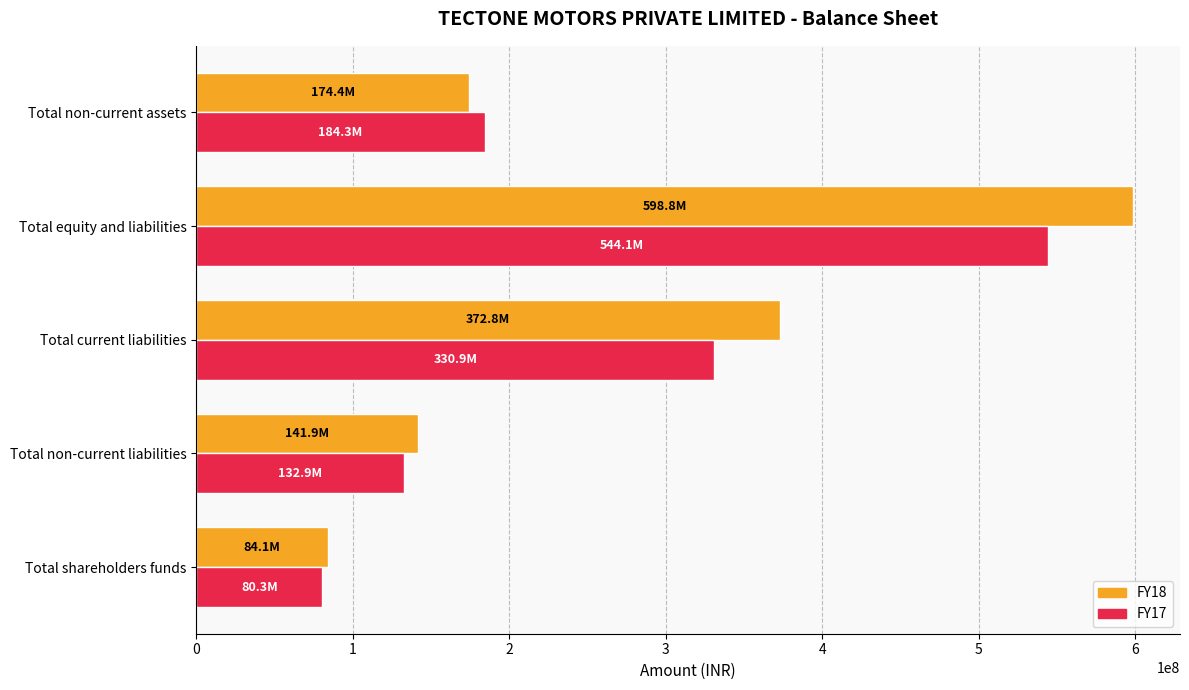

True or false: FY17 has a value of 259414817 at Total non-current assets.

False